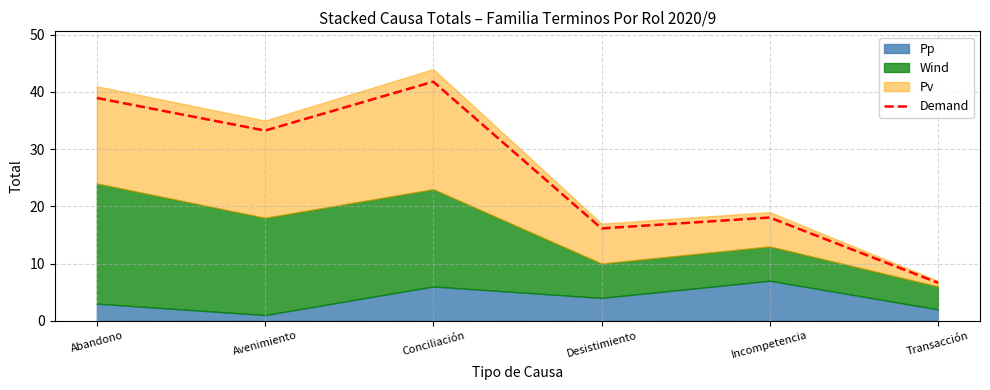

What is the sum of the values at Desistimiento and Incompetencia?

34.2